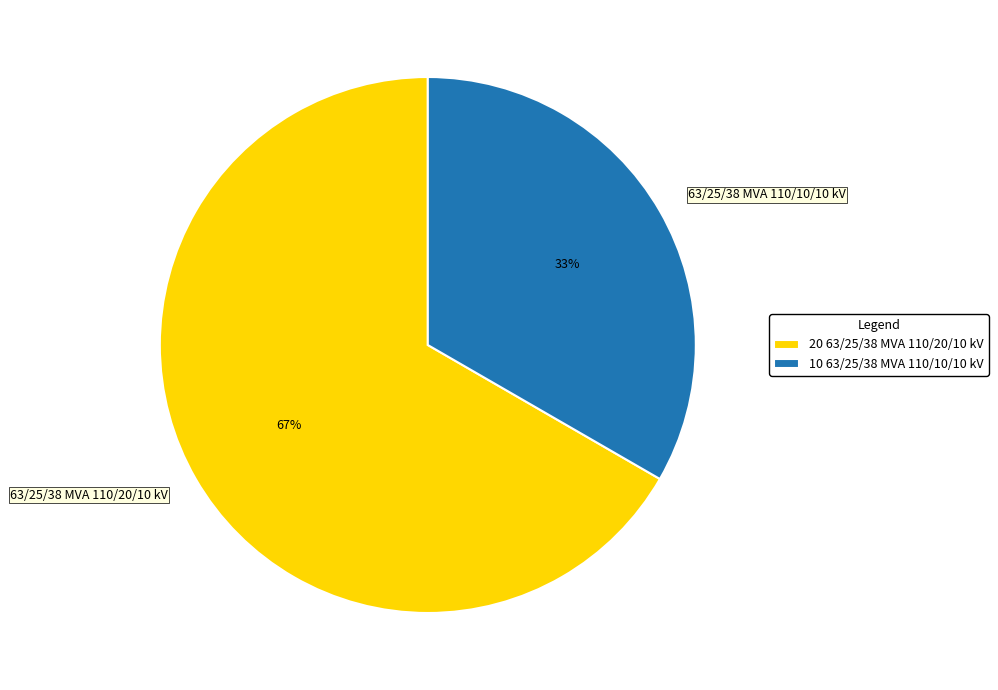

To the nearest percent, what portion does 63/25/38 MVA 110/10/10 kV represent?

33%